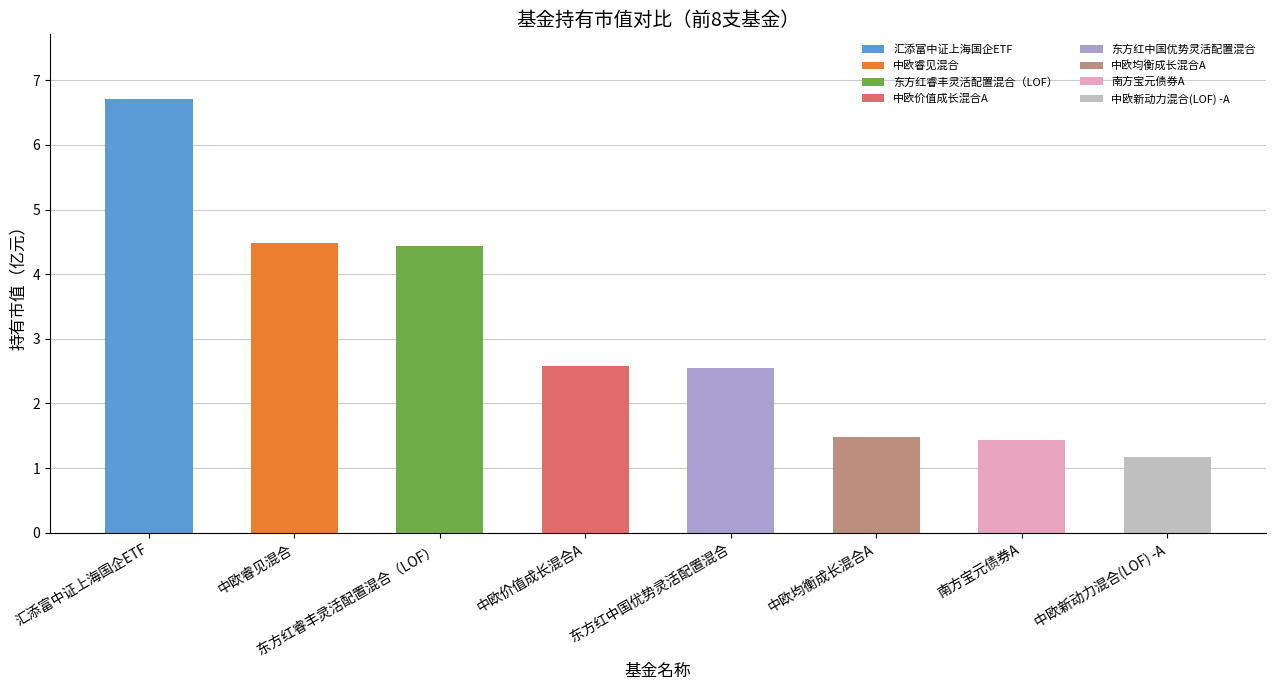

Does the chart contain stacked bars?

No